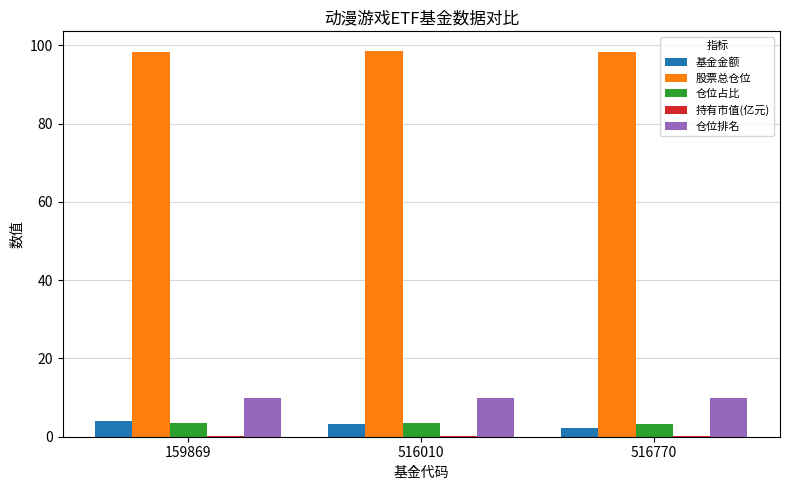

Count the number of data series in this chart.

5